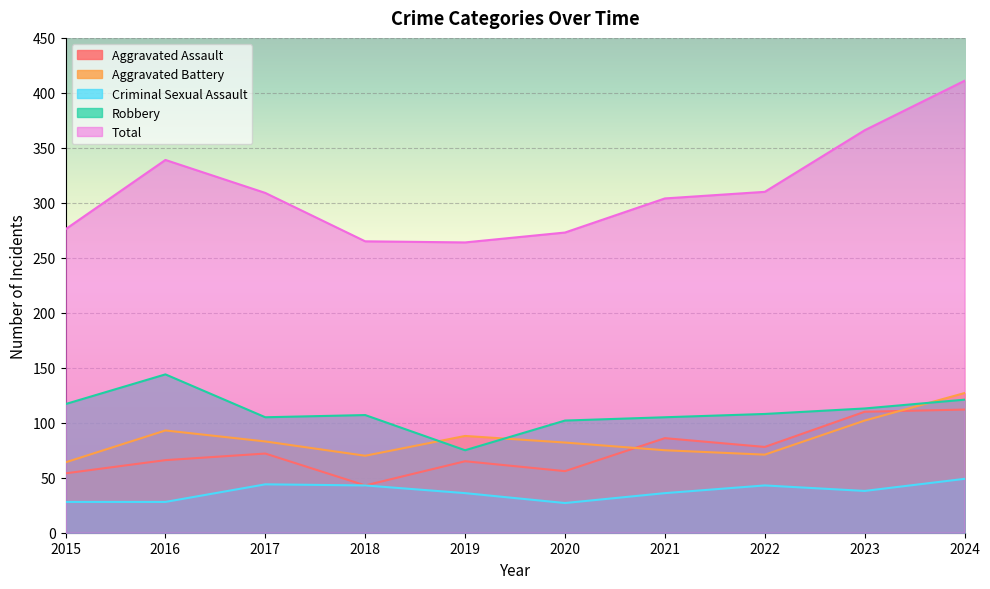

Which has a higher value, 2017 or 2023?

2023